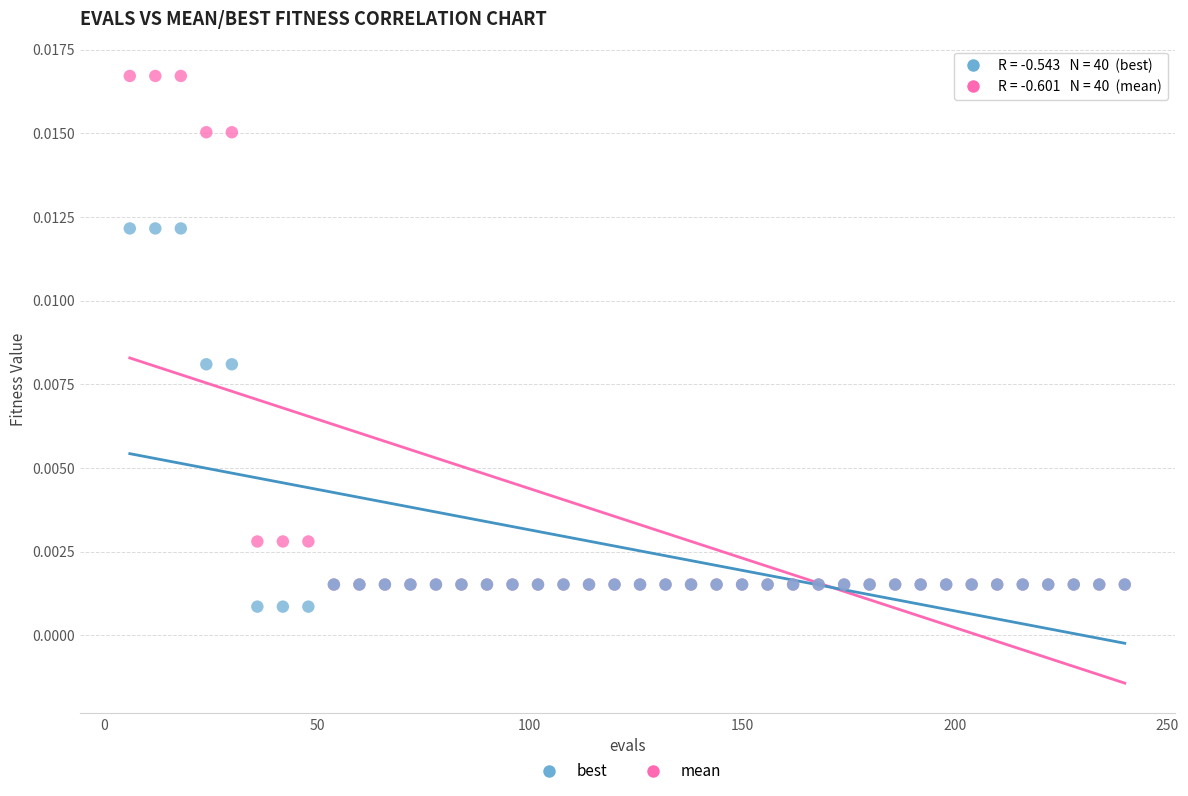

Which series contains the lowest Y value?

best